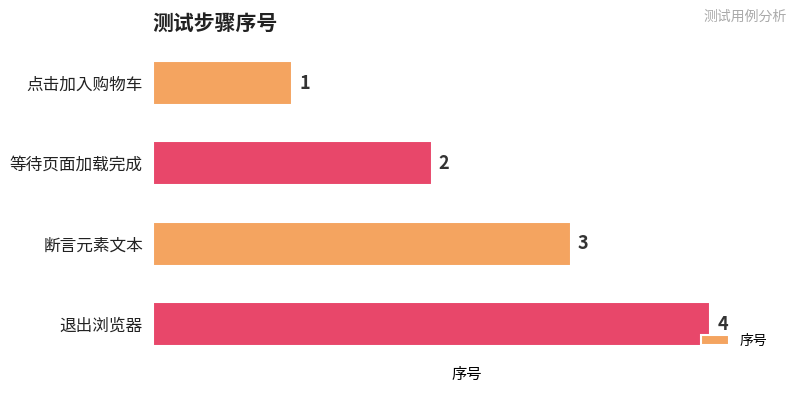

Count the values in the range 2 to 4.

3